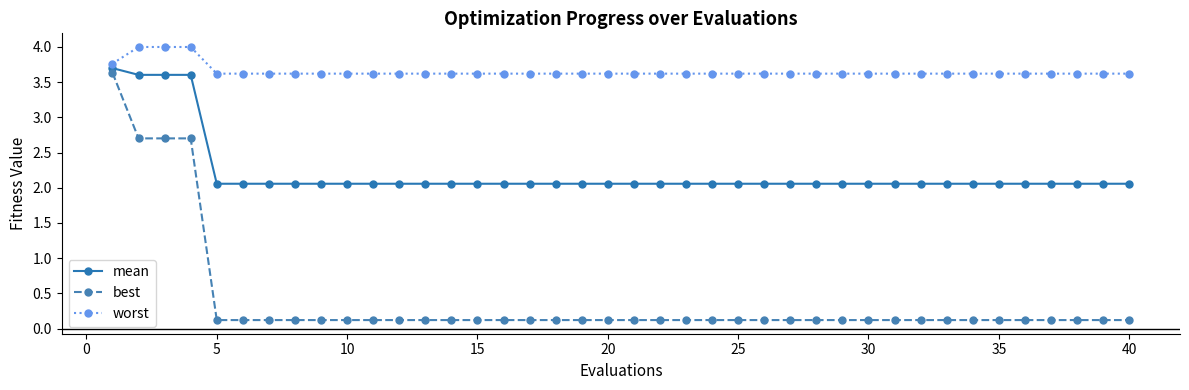

Reading left to right, extract all data points from this chart.

mean: 3.7	3.6	3.6	3.6	2.1	2.1	2.1	2.1	2.1	2.1	2.1	2.1	2.1	2.1	2.1	2.1	2.1	2.1	2.1	2.1	2.1	2.1	2.1	2.1	2.1	2.1	2.1	2.1	2.1	2.1	2.1	2.1	2.1	2.1	2.1	2.1	2.1	2.1	2.1	2.1
best: 3.6	2.7	2.7	2.7	0.1	0.1	0.1	0.1	0.1	0.1	0.1	0.1	0.1	0.1	0.1	0.1	0.1	0.1	0.1	0.1	0.1	0.1	0.1	0.1	0.1	0.1	0.1	0.1	0.1	0.1	0.1	0.1	0.1	0.1	0.1	0.1	0.1	0.1	0.1	0.1
worst: 3.8	4.0	4.0	4.0	3.6	3.6	3.6	3.6	3.6	3.6	3.6	3.6	3.6	3.6	3.6	3.6	3.6	3.6	3.6	3.6	3.6	3.6	3.6	3.6	3.6	3.6	3.6	3.6	3.6	3.6	3.6	3.6	3.6	3.6	3.6	3.6	3.6	3.6	3.6	3.6